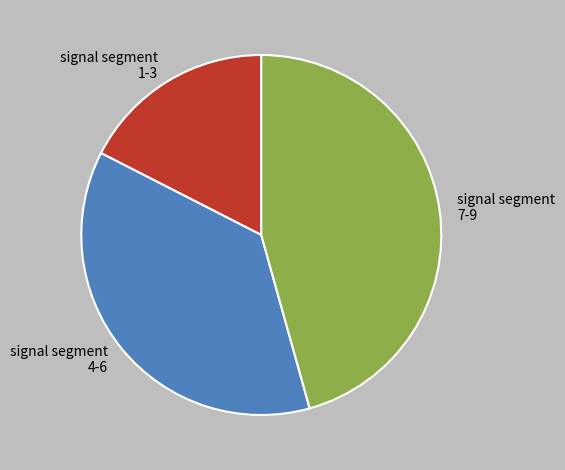

Count the number of slices in the pie.

3